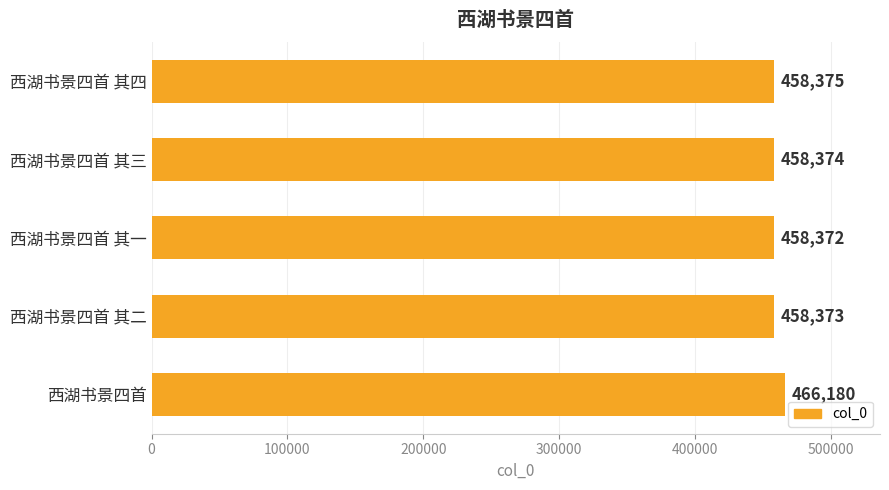

Rank the categories by value from highest to lowest.

西湖书景四首, 西湖书景四首 其四, 西湖书景四首 其三, 西湖书景四首 其二, 西湖书景四首 其一